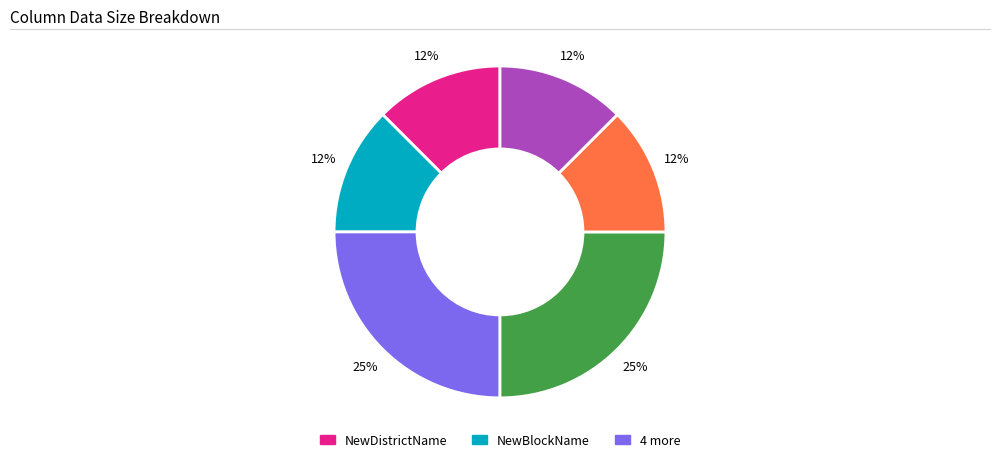

Is there a majority slice in this chart?

No